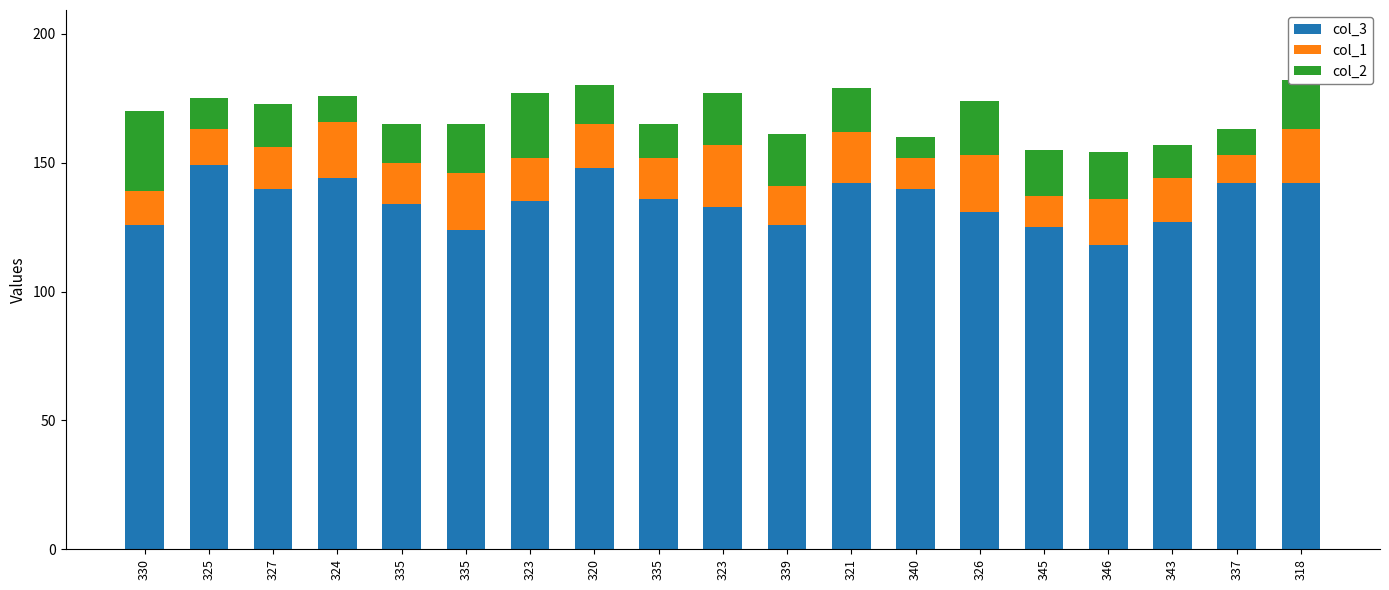

Does the chart contain stacked bars?

Yes